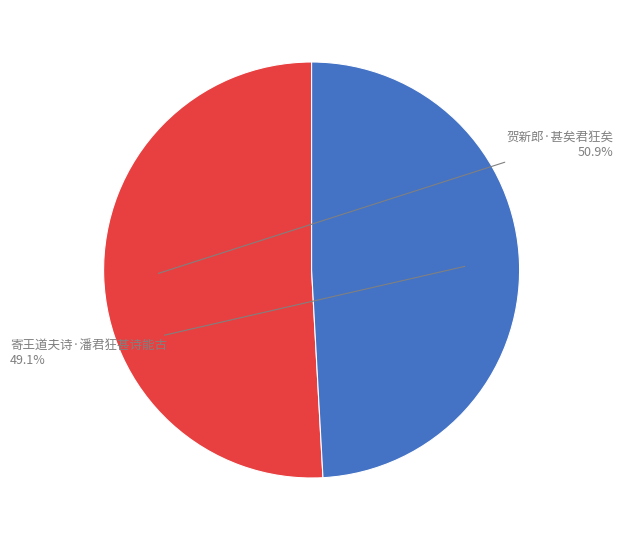

Which slice is the smallest?

寄王道夫诗·潘君狂甚诗能古